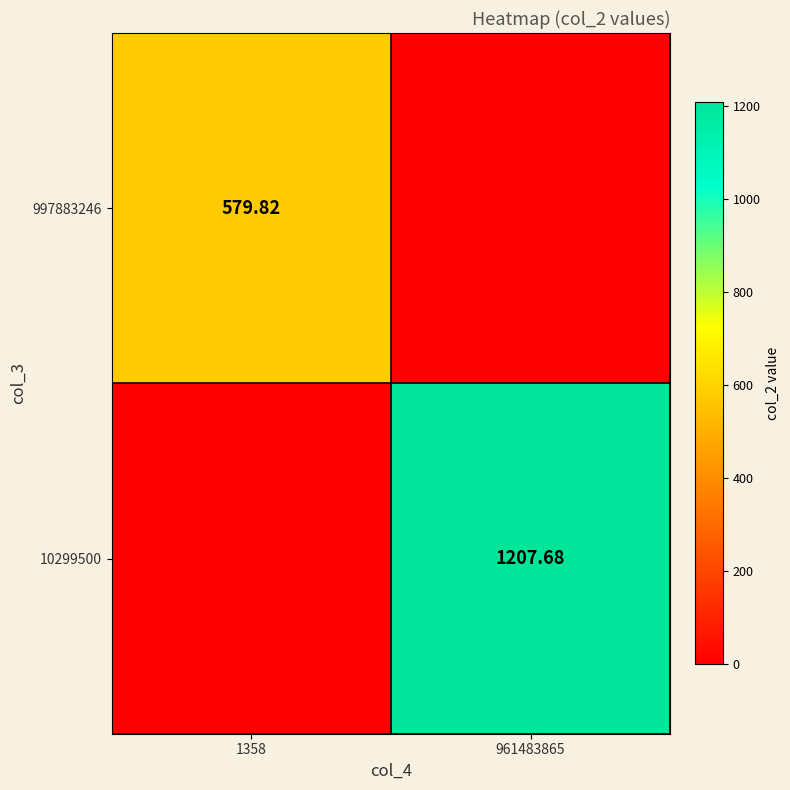

The 997883246 series shows 579.8 at 1358. True or false?

True